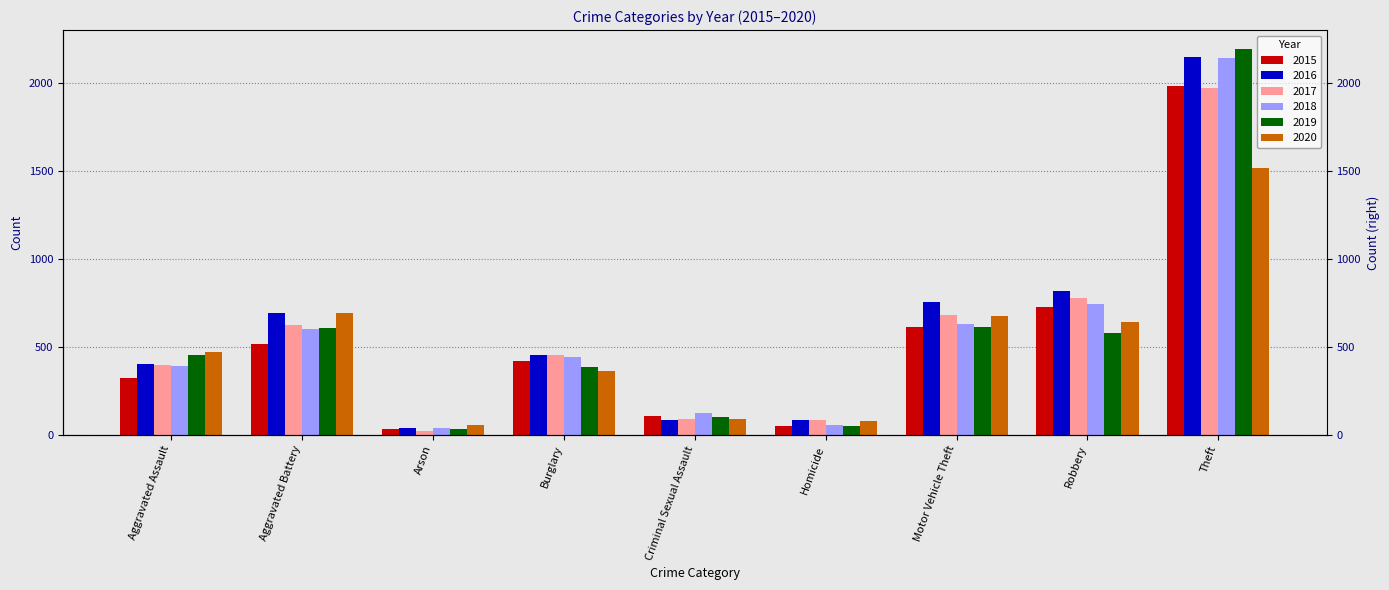

What are all the series names shown in the legend?

2015, 2016, 2017, 2018, 2019, 2020